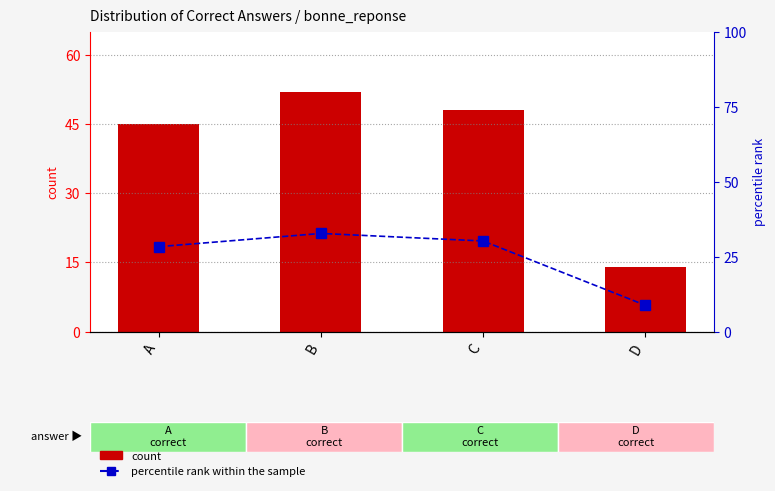

What value does the percentile rank within the sample series have at D?

8.8